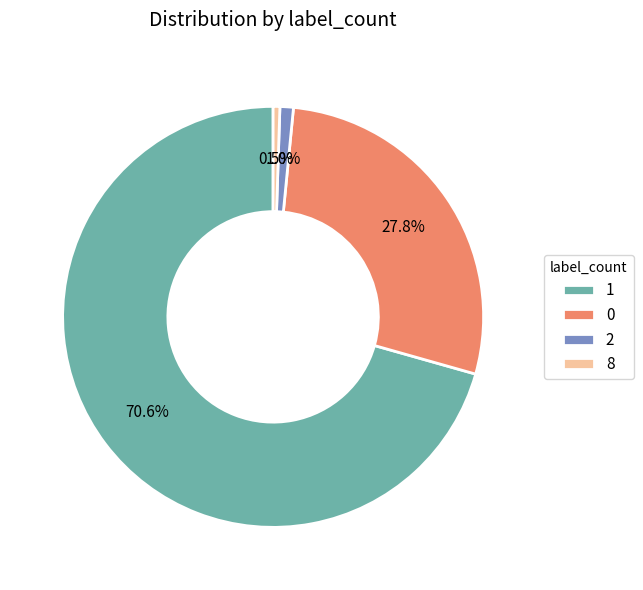

To the nearest percent, what is the difference between the largest and smallest slice percentages?

70%